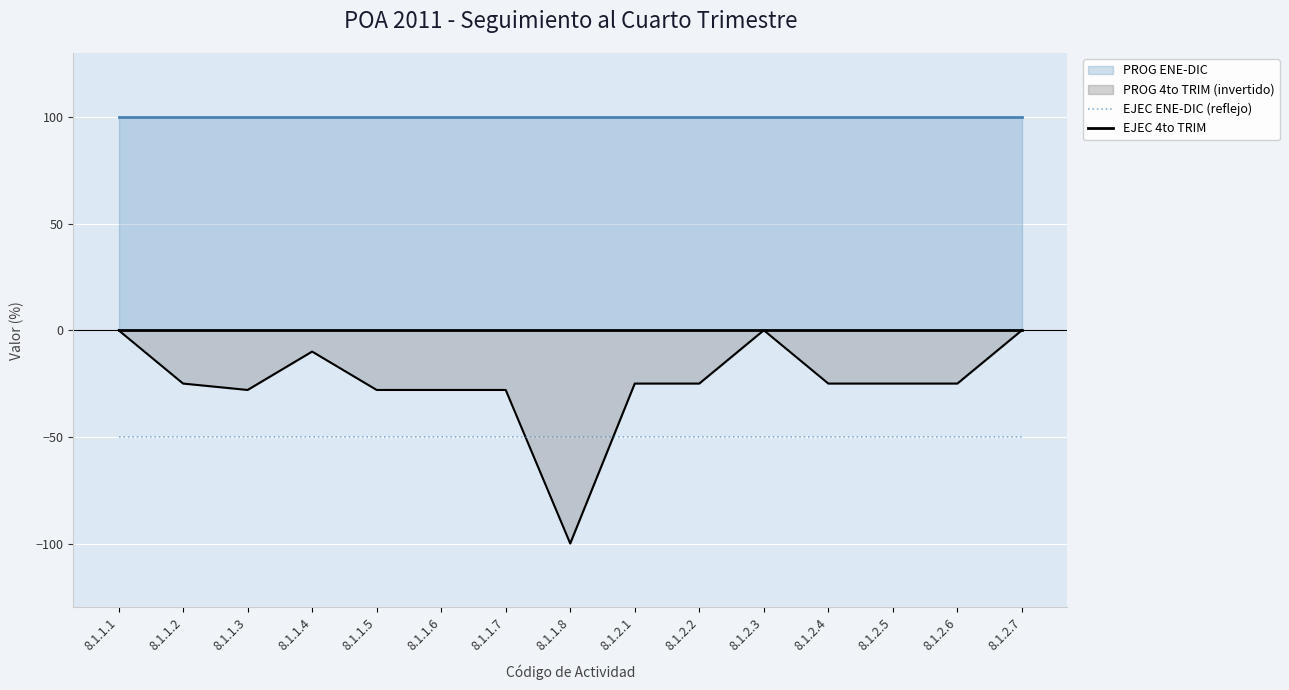

Does the chart display data point markers on the line(s)?

No